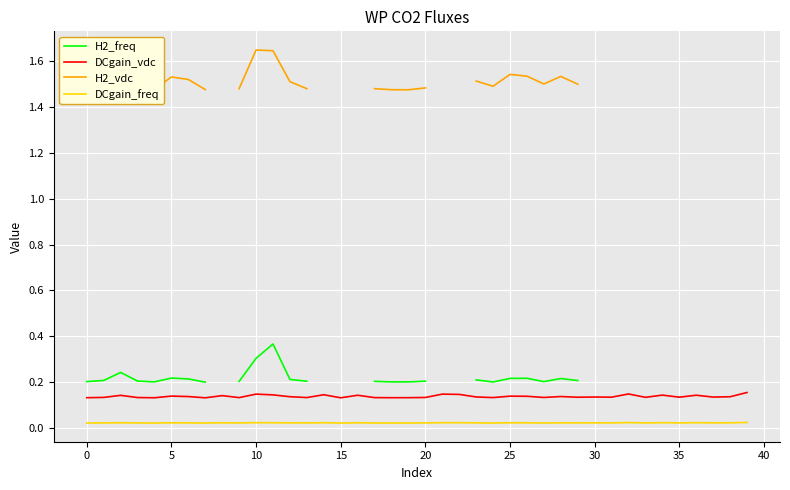

True or false: DCgain_vdc and DCgain_freq intersect in this chart.

False